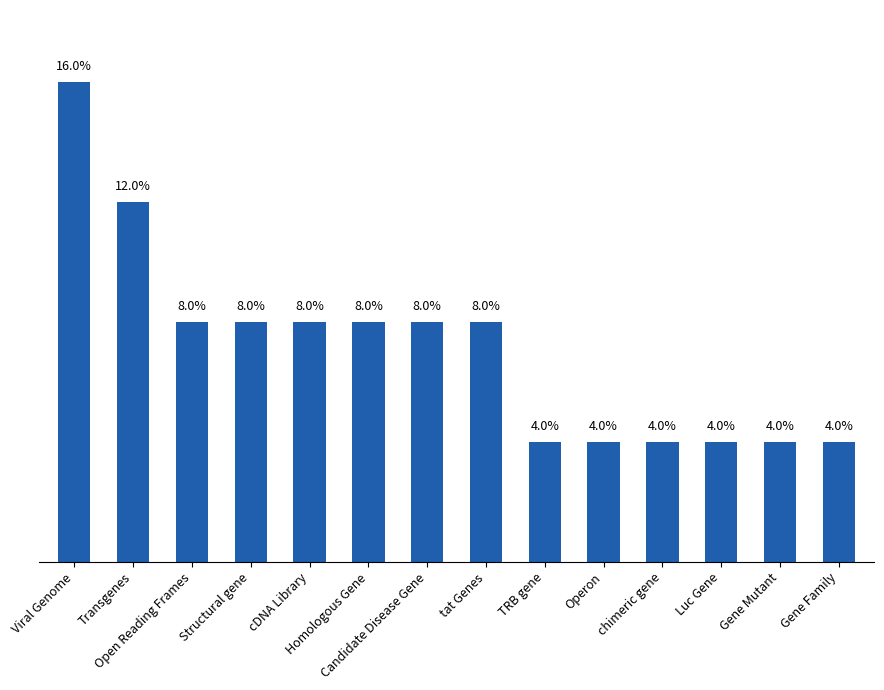

What is the label of the 10th bar from the right?

cDNA Library